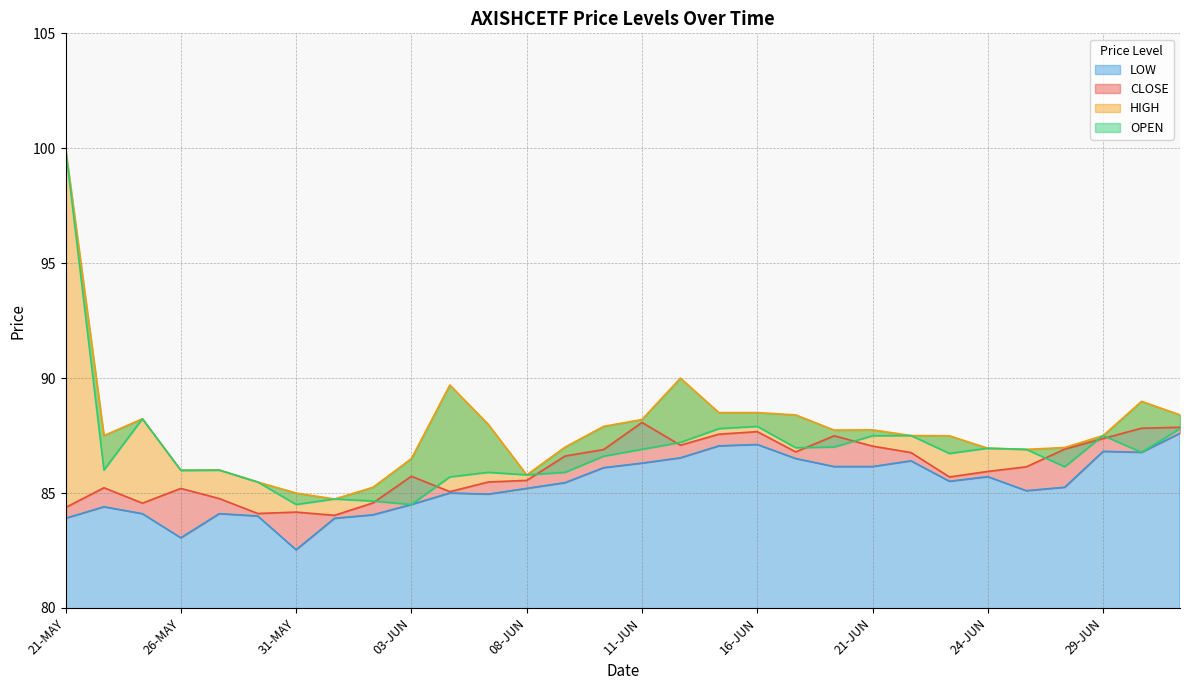

Is it true that CLOSE equals 116.8 at 30-JUN?

False